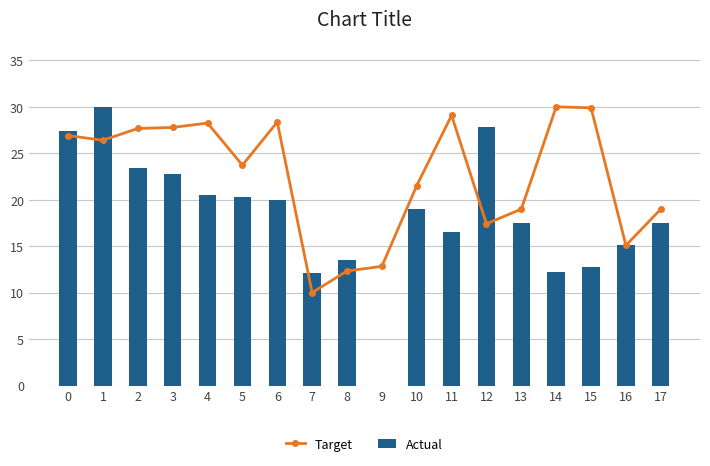

What is the highest value of the Actual series?

30.0